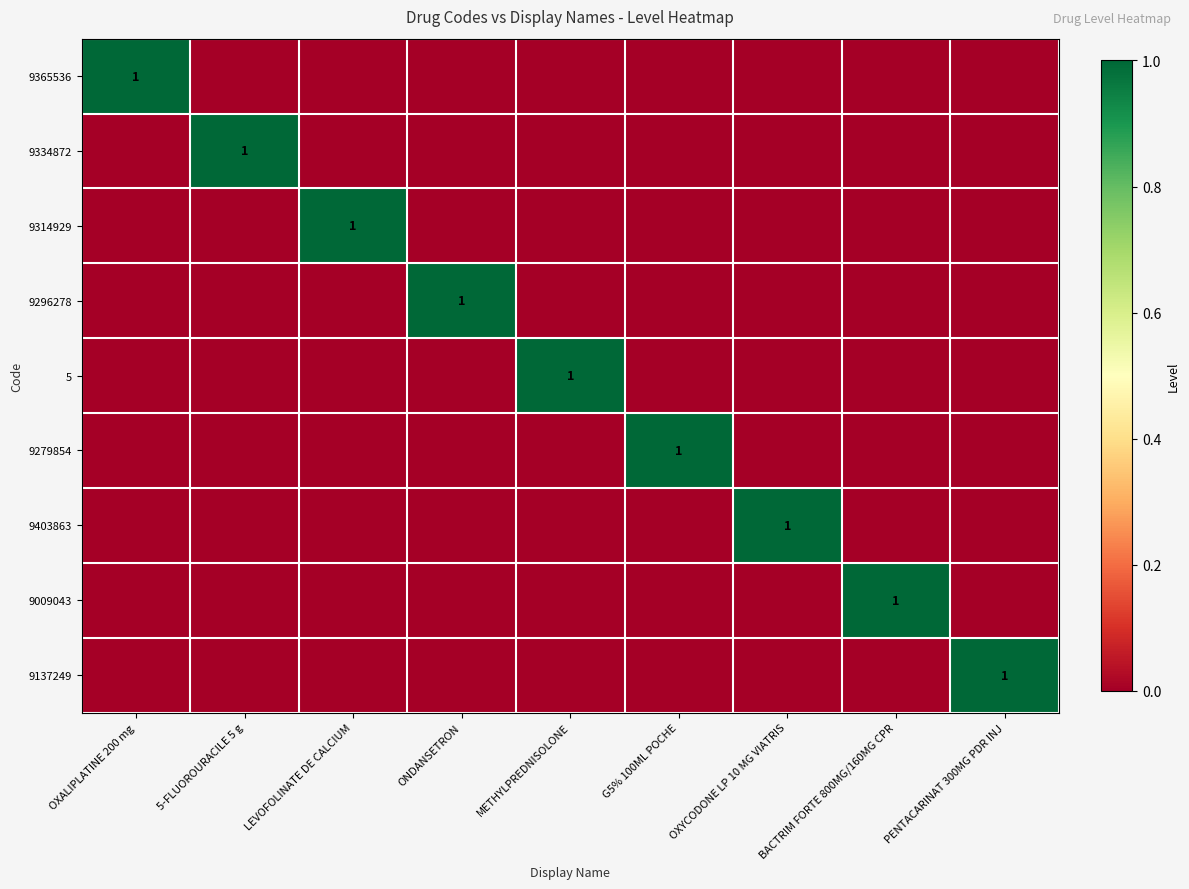

Is it true that 9314929 equals 1 at LEVOFOLINATE DE CALCIUM?

True